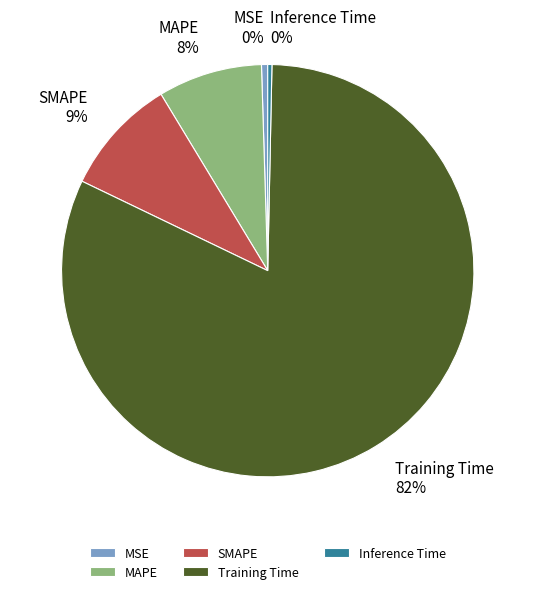

How many slices are in this pie chart?

5